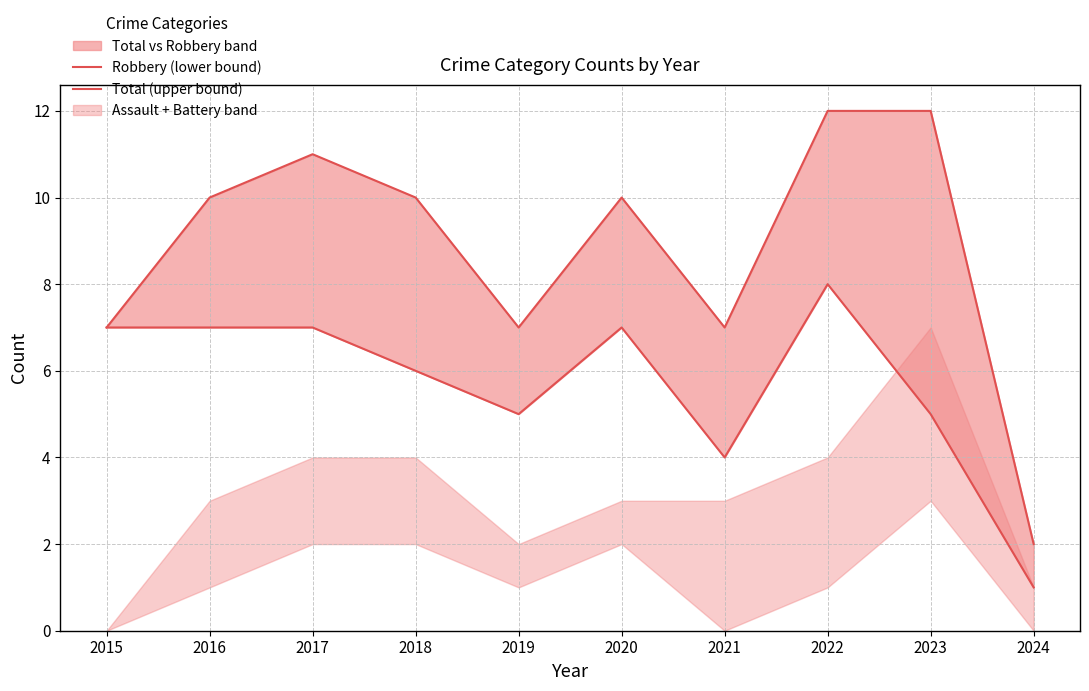

Read the Total (upper bound) value at 2017, to the nearest 10.

10